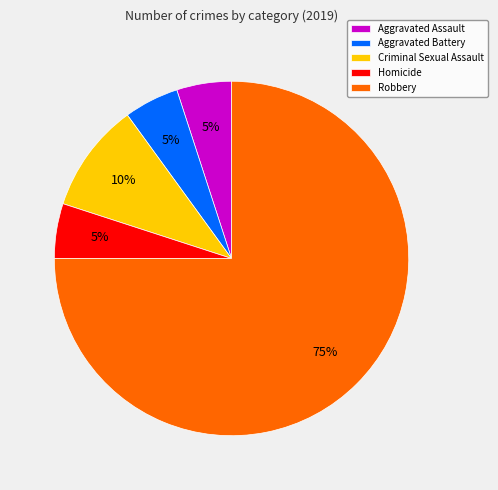

Combined, do Aggravated Assault and Robbery account for over 50%?

Yes